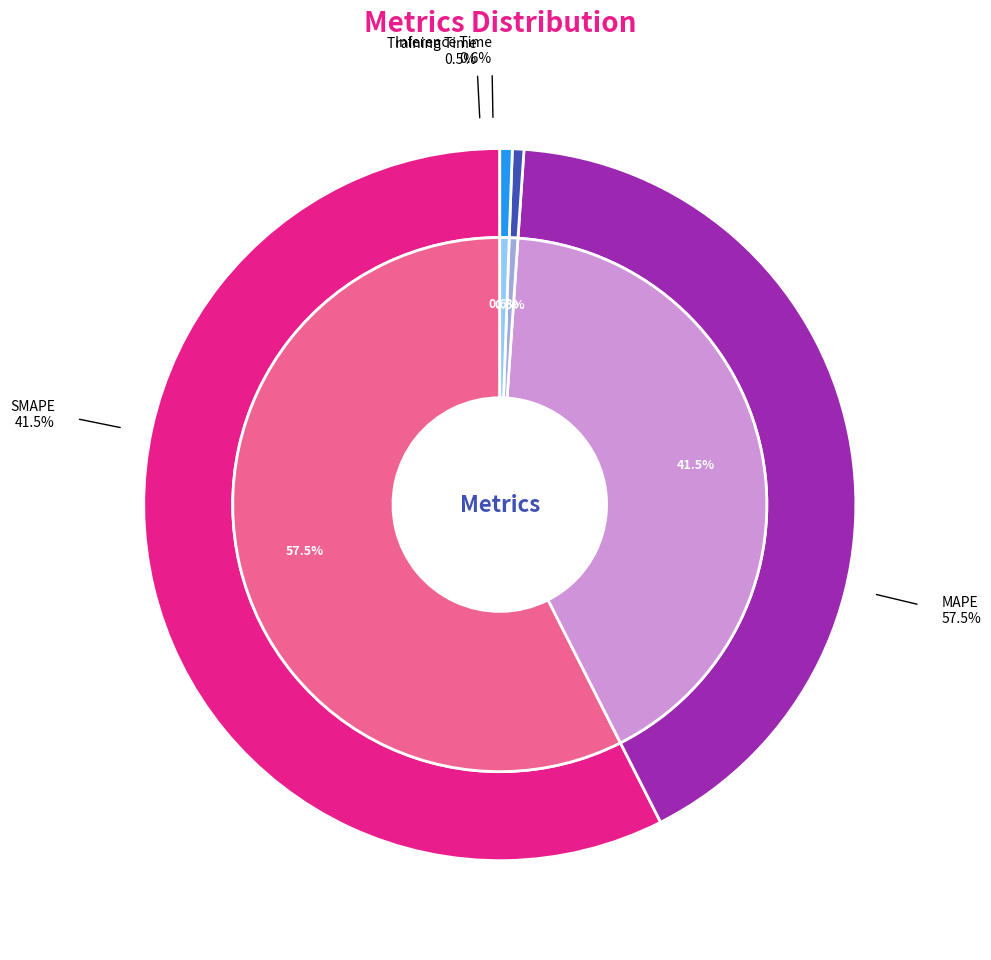

True or false: SMAPE accounts for 28% of the total.

False